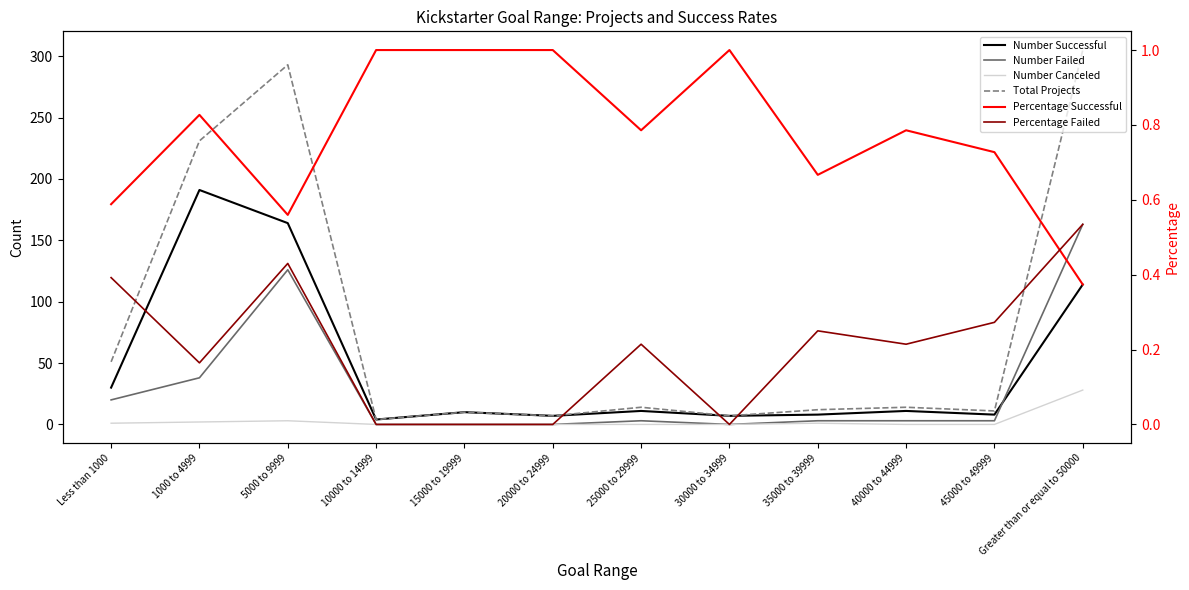

Between Less than 1000 and 35000 to 39999, which series saw the biggest shift?

Total Projects